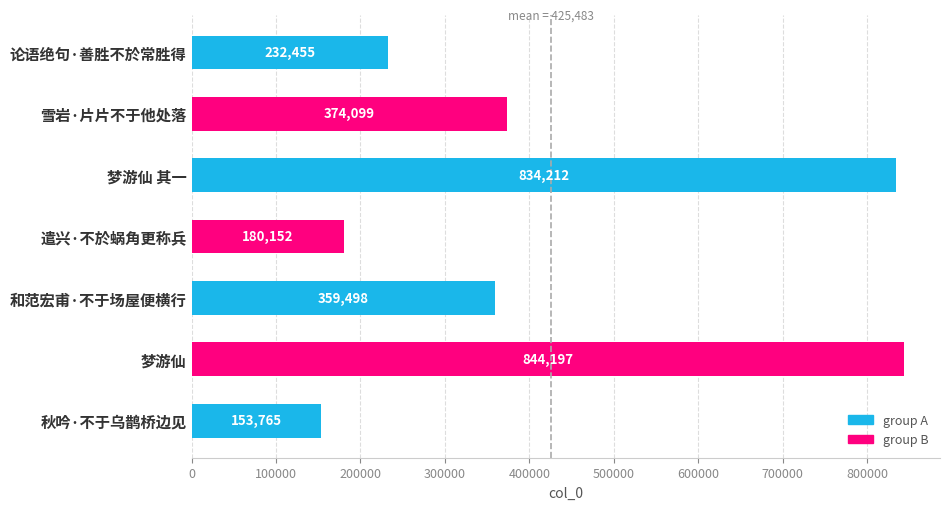

What is the change in value from 论语绝句·善胜不於常胜得 to 遣兴·不於蜗角更称兵?

-52303